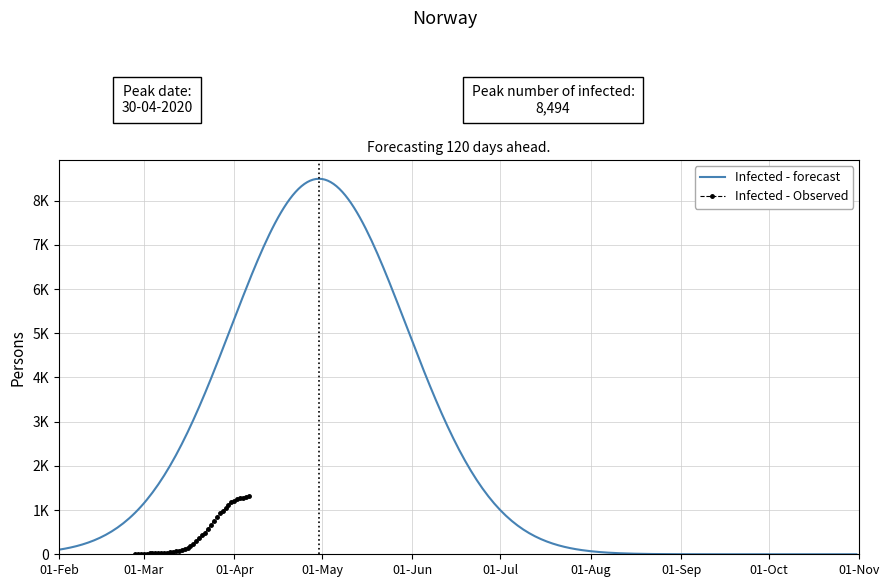

Rank the categories by value from highest to lowest.

2020-04-06, 2020-04-05, 2020-04-04, 2020-04-03, 2020-04-02, 2020-04-01, 2020-03-31, 2020-03-30, 2020-03-29, 2020-03-28, 2020-03-27, 2020-03-26, 2020-03-25, 2020-03-24, 2020-03-23, 2020-03-22, 2020-03-21, 2020-03-20, 2020-03-19, 2020-03-18, 2020-03-17, 2020-03-16, 2020-03-15, 2020-03-14, 2020-03-13, 2020-03-12, 2020-03-11, 2020-03-10, 2020-03-09, 2020-03-08, 2020-03-07, 2020-03-06, 2020-03-04, 2020-03-05, 2020-03-03, 2020-03-01, 2020-03-02, 2020-02-29, 2020-02-28, 2020-02-27